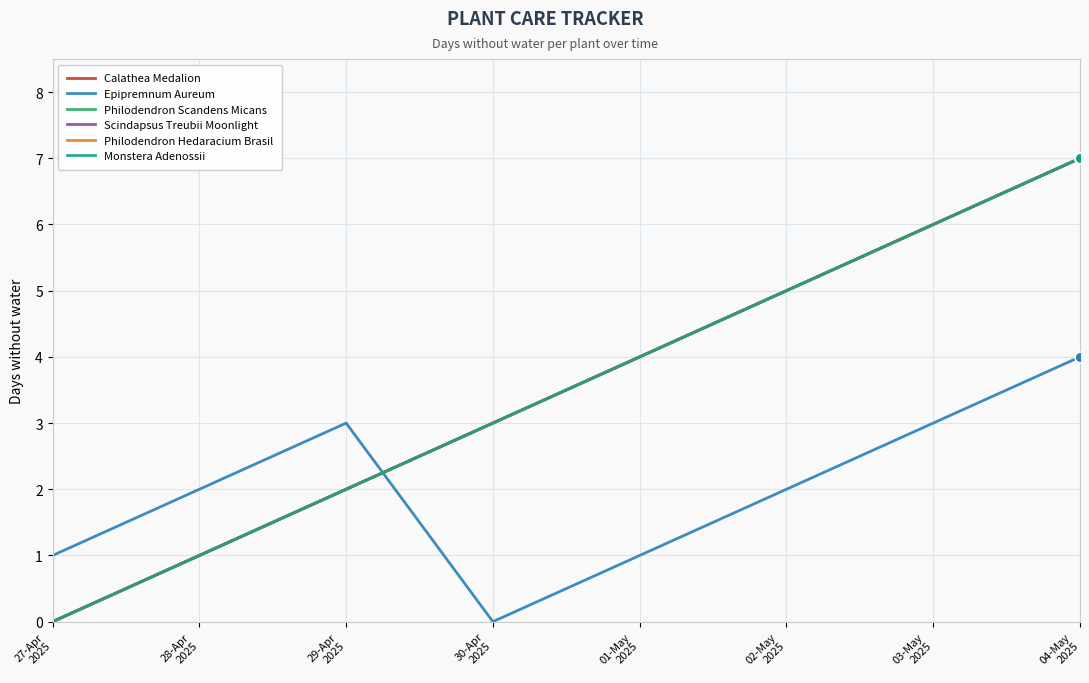

Does the chart have visible grid lines?

Yes